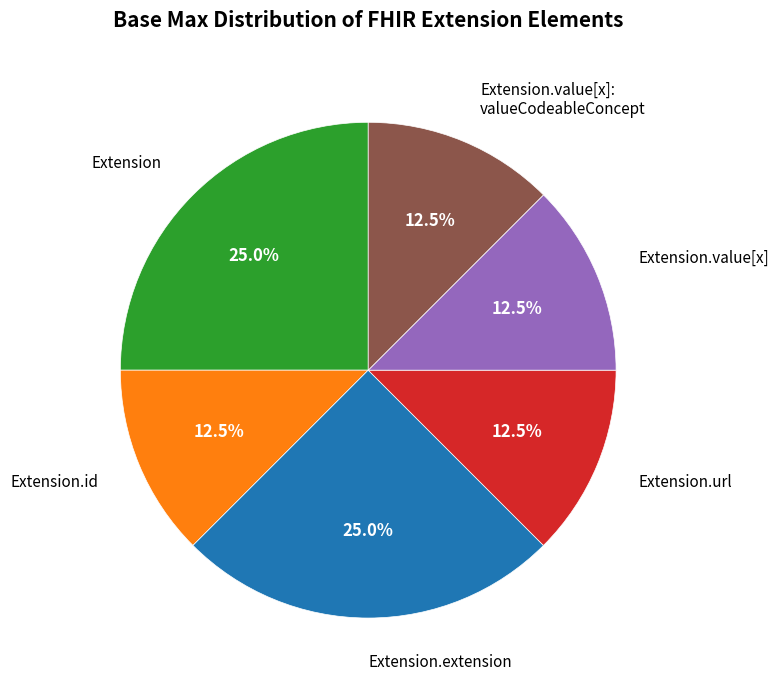

True or false: Extension.id accounts for 1% of the total.

False